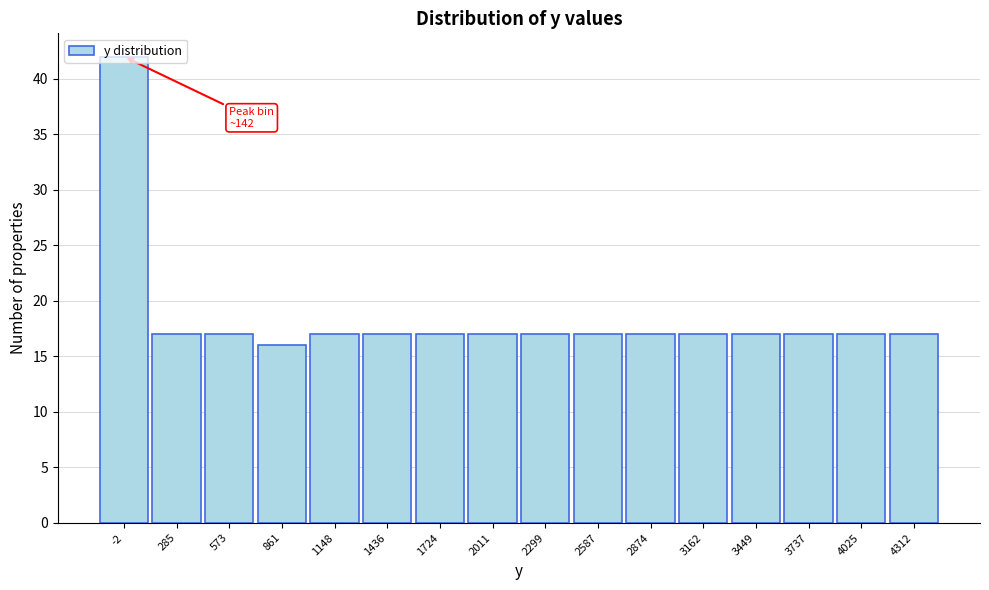

What is the difference between the maximum and minimum values?

26